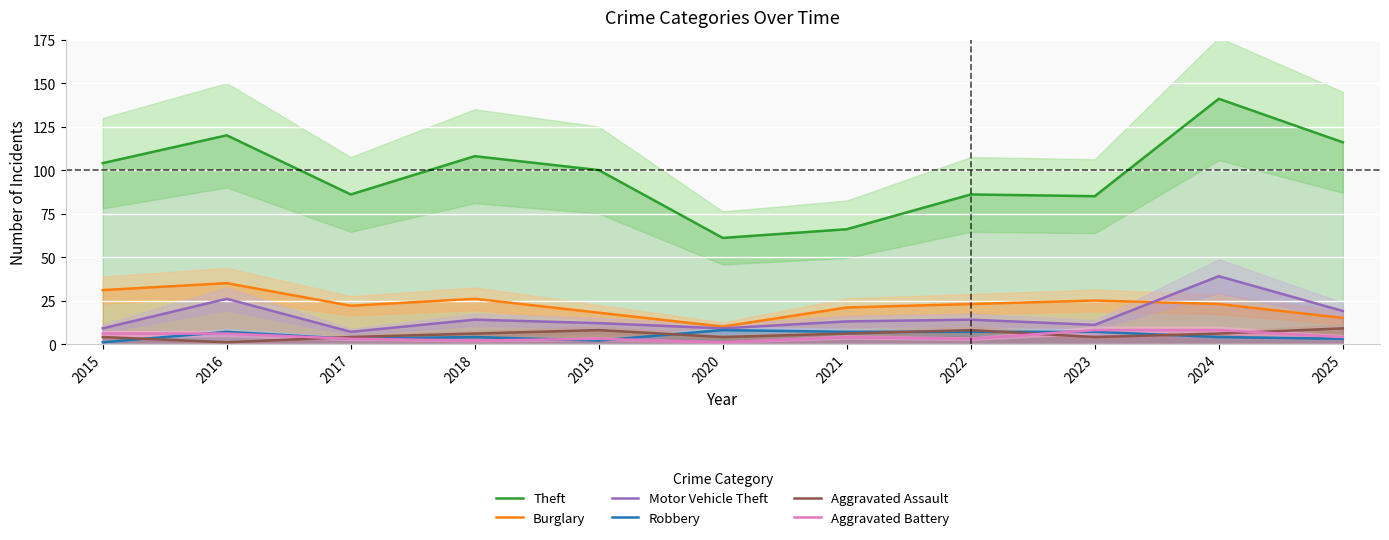

At which category is the sum across all series the highest?

2024